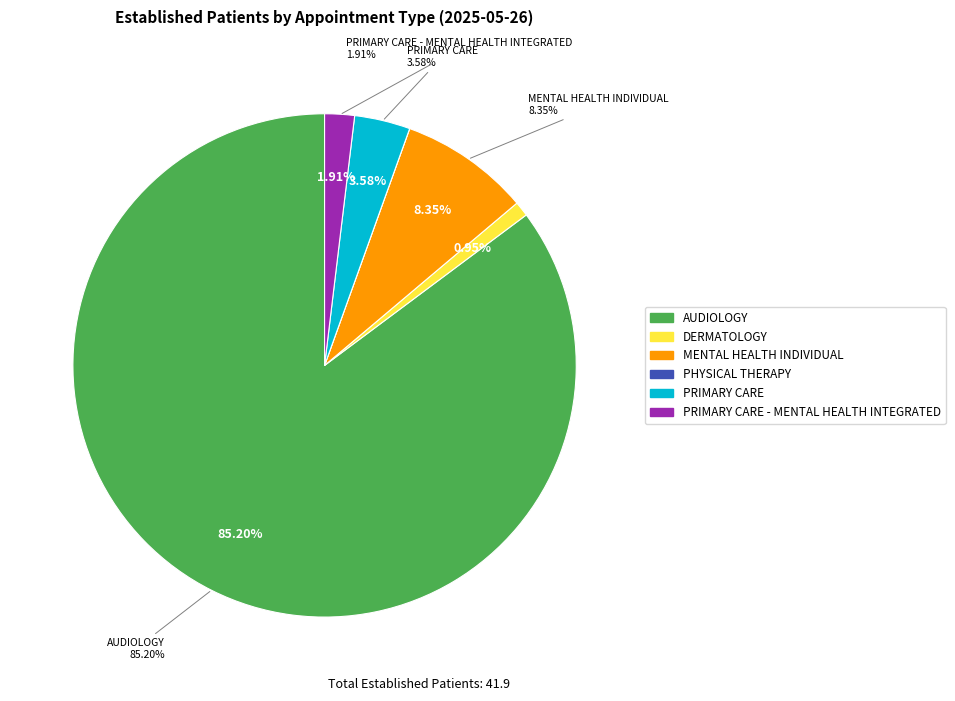

True or false: PRIMARY CARE - MENTAL HEALTH INTEGRATED accounts for 9% of the total.

False